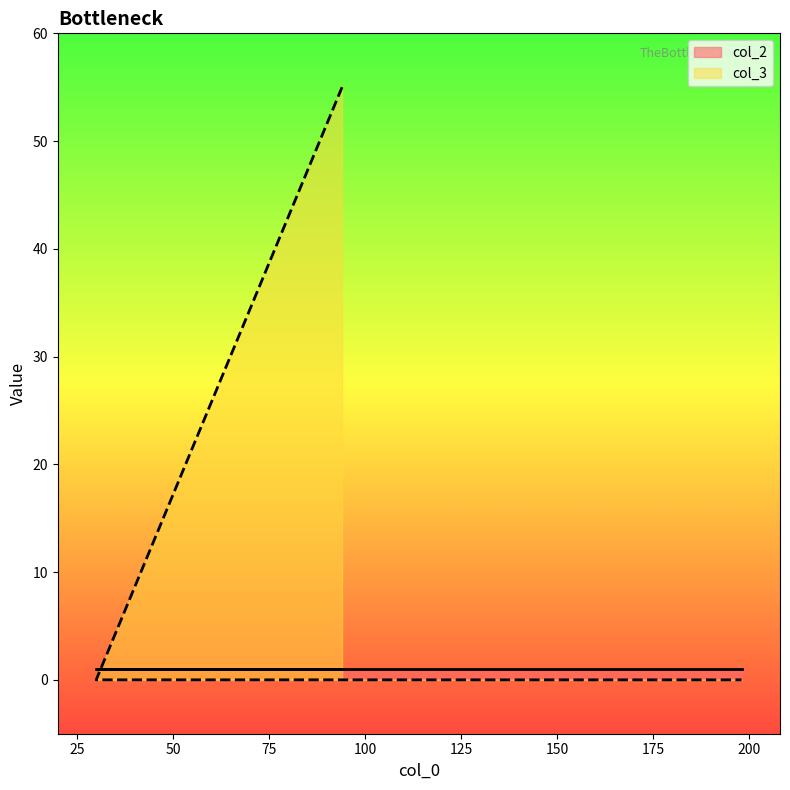

Reading left to right, transcribe all the data shown in this chart.

55	0	0	0